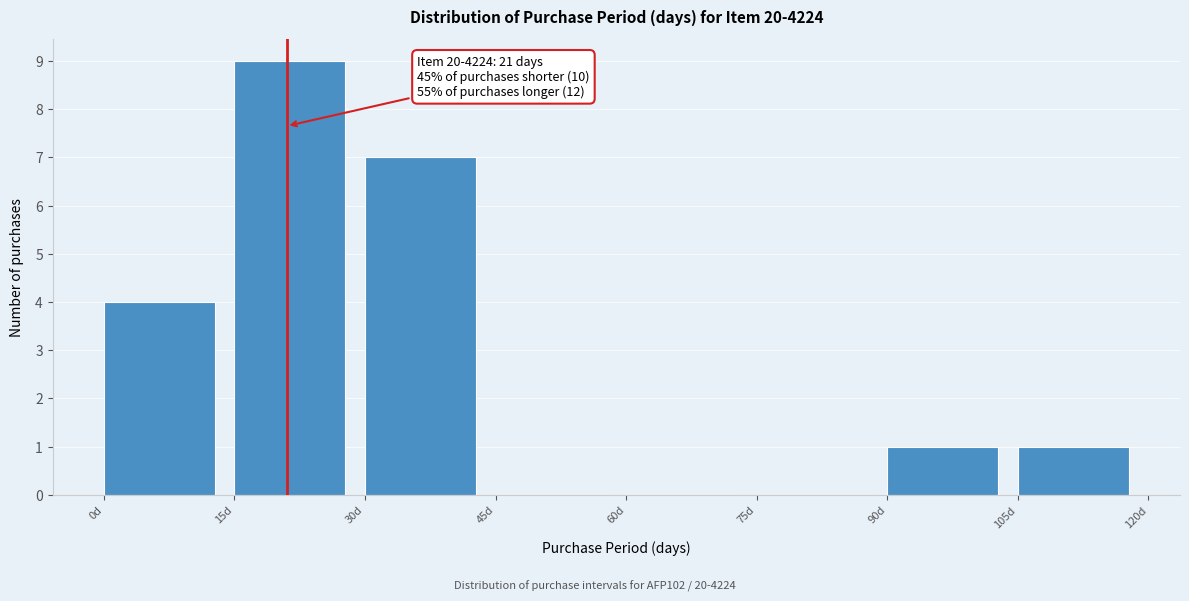

Over which range of the x-axis is the bar tallest?

15 to 30